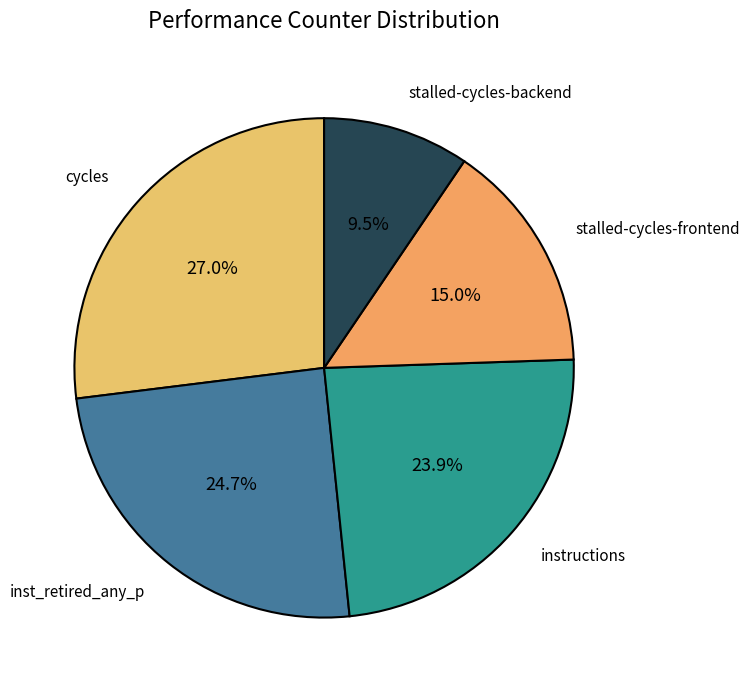

Rank the categories by value from highest to lowest.

cycles, inst_retired_any_p, instructions, stalled-cycles-frontend, stalled-cycles-backend